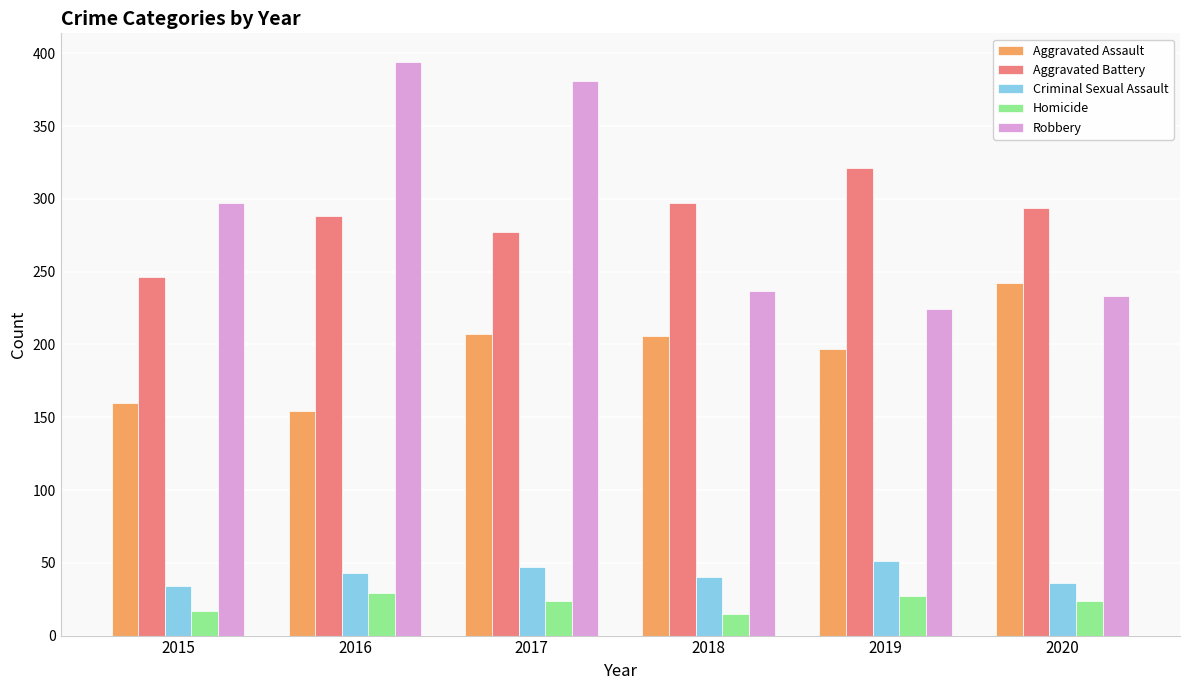

Which category has the highest value across all series?

2016